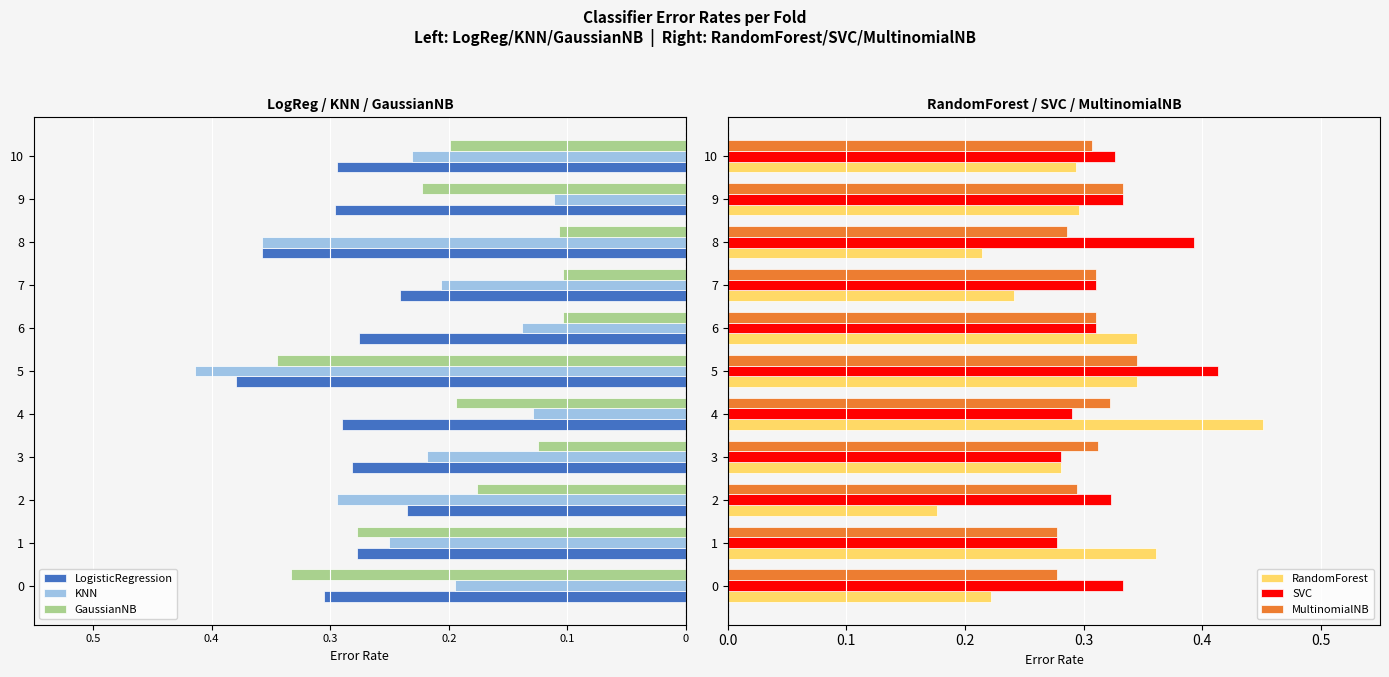

True or false: RandomForest has a value of 0.2 at 6.

False